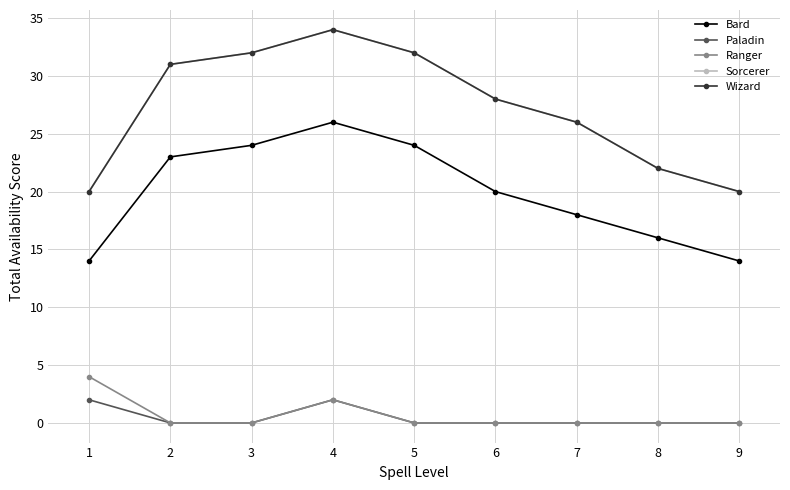

Which category has the lowest value across all series?

2